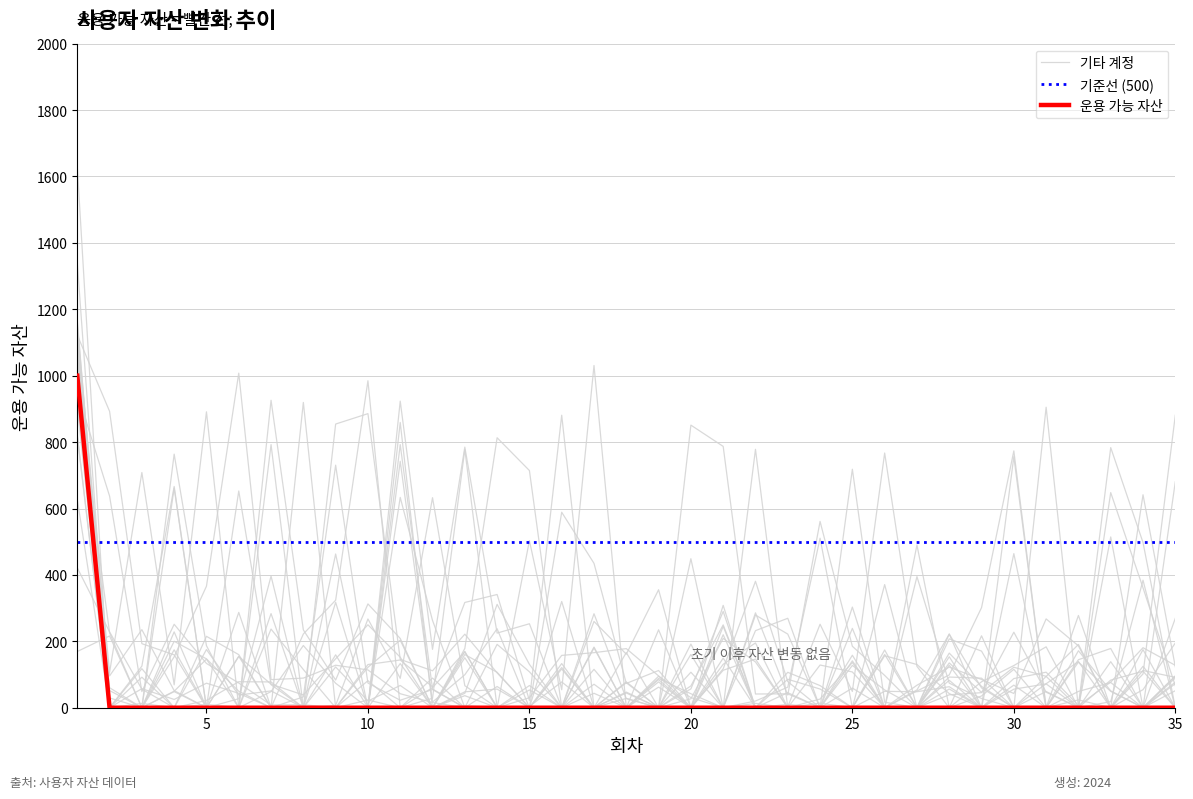

Is it true that the value at 30 is 585?

False